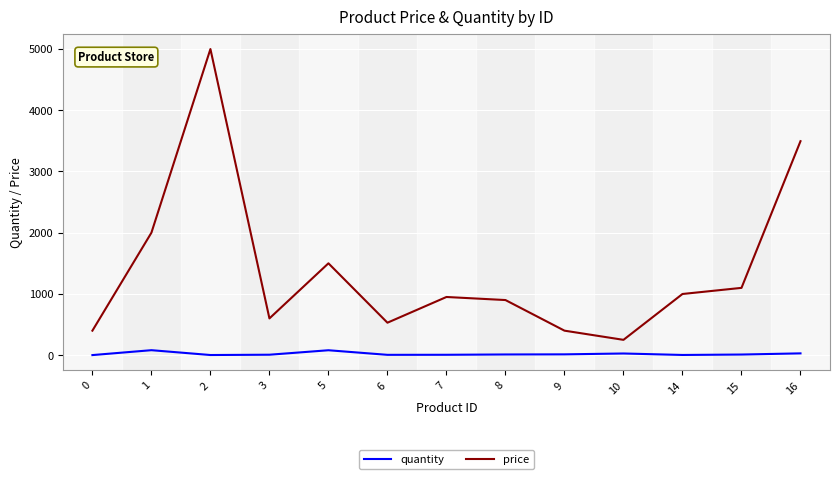

Which series has the widest spread of values?

price